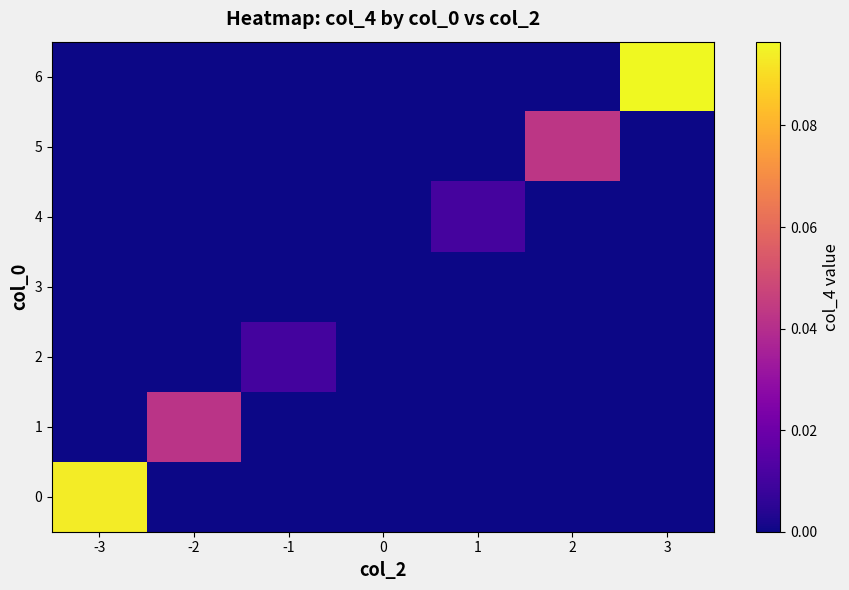

Reading left to right, list all the values displayed in this chart.

0: -3=0.1	-2=0.0	-1=0.0	0=0.0	1=0.0	2=0.0	3=0.0
1: -3=0.0	-2=0.0	-1=0.0	0=0.0	1=0.0	2=0.0	3=0.0
2: -3=0.0	-2=0.0	-1=0.0	0=0.0	1=0.0	2=0.0	3=0.0
3: -3=0.0	-2=0.0	-1=0.0	0=0.0	1=0.0	2=0.0	3=0.0
4: -3=0.0	-2=0.0	-1=0.0	0=0.0	1=0.0	2=0.0	3=0.0
5: -3=0.0	-2=0.0	-1=0.0	0=0.0	1=0.0	2=0.0	3=0.0
6: -3=0.0	-2=0.0	-1=0.0	0=0.0	1=0.0	2=0.0	3=0.1